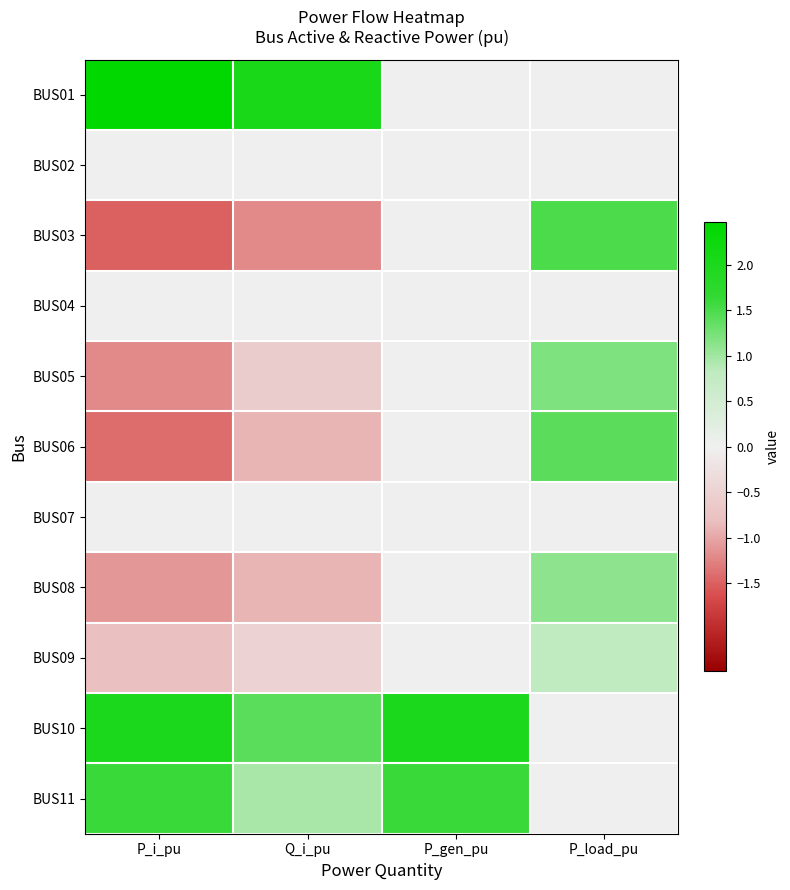

What is the smallest value displayed?

-1.5